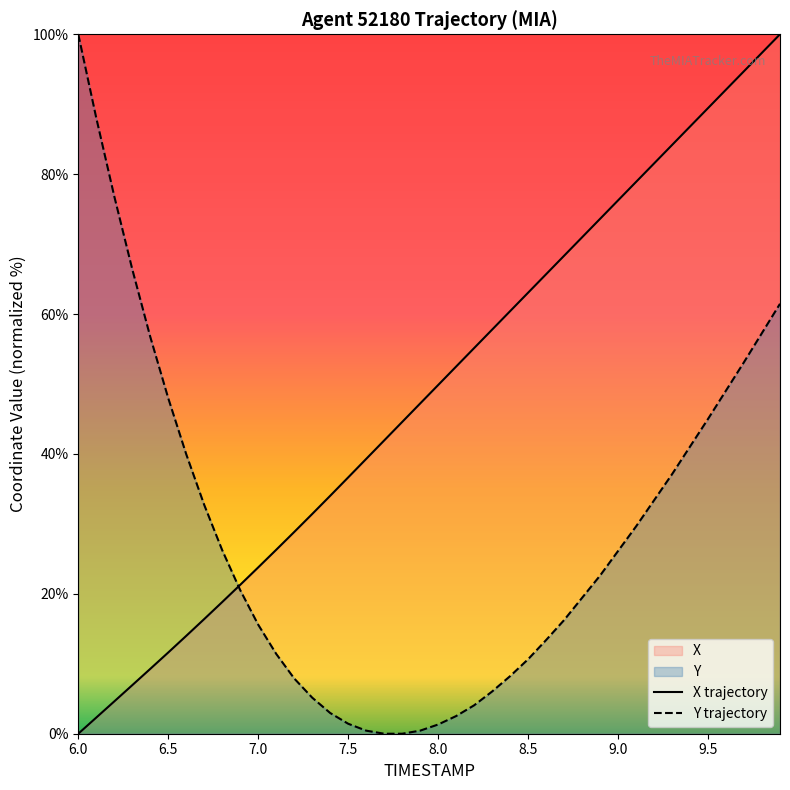

After their last crossing, which series has the higher values: X or Y?

X